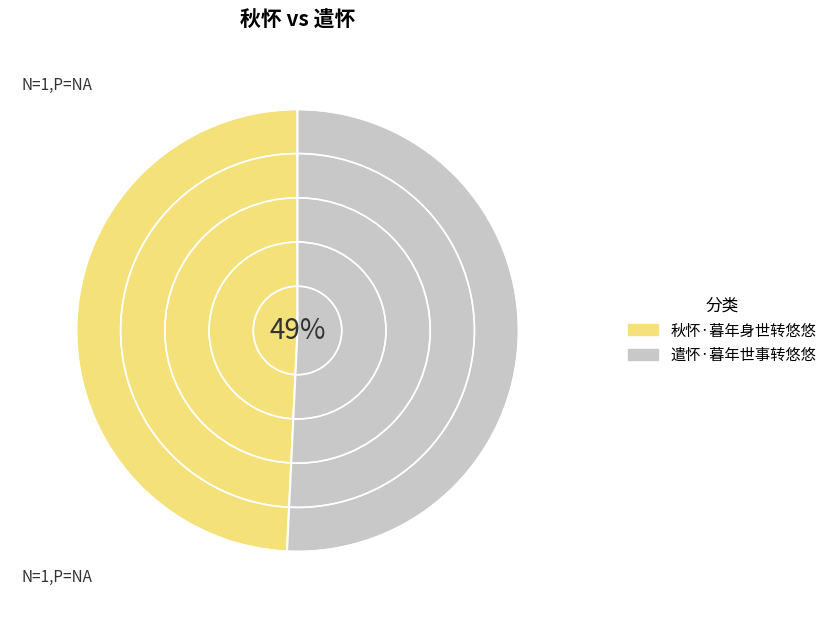

What is the total percentage of 遣怀·暮年世事转悠悠 and 秋怀·暮年身世转悠悠?

100.0%